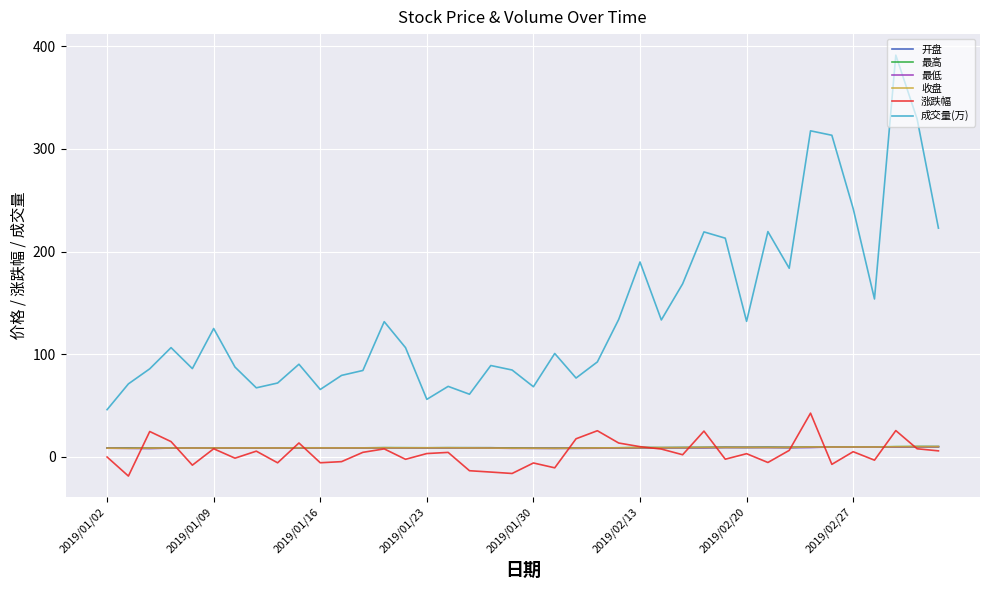

What is the maximum value shown in the chart?

391.2